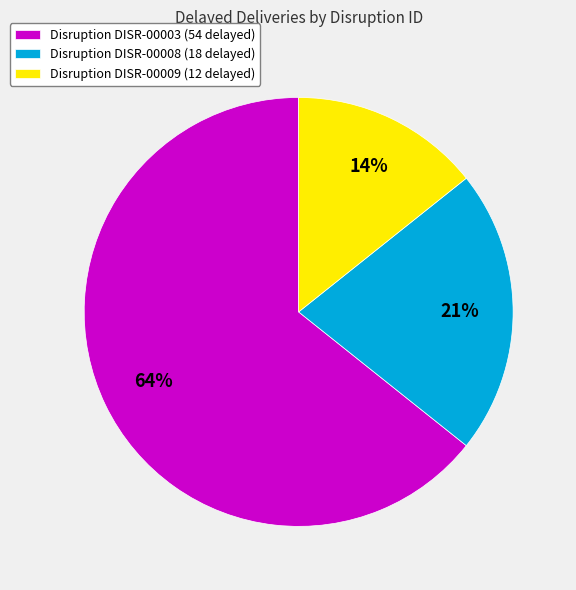

To the nearest percent, what percentage of the pie is Disruption DISR-00008 (18 delayed)?

21%